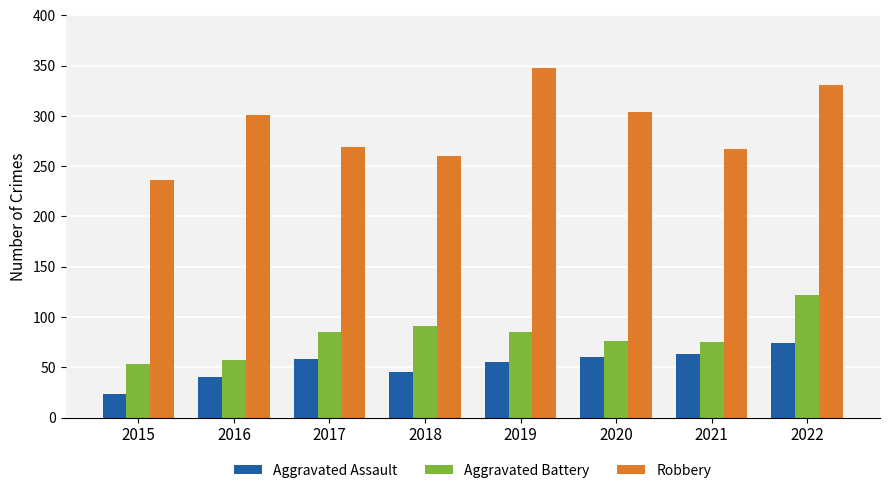

What is the difference between the highest and lowest values at 2021?

204